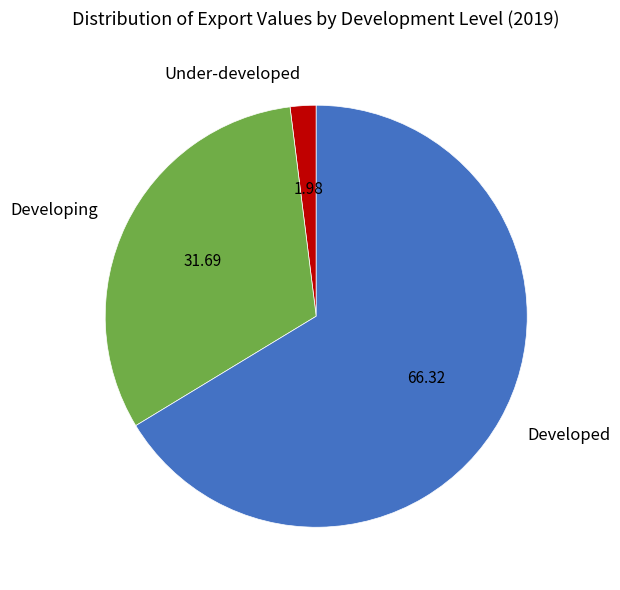

Between Under-developed and Developed, which is larger?

Developed